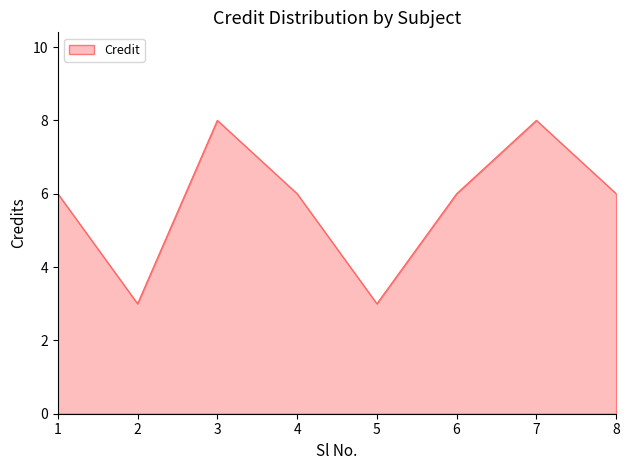

Count the values in the range 6 to 8.

6